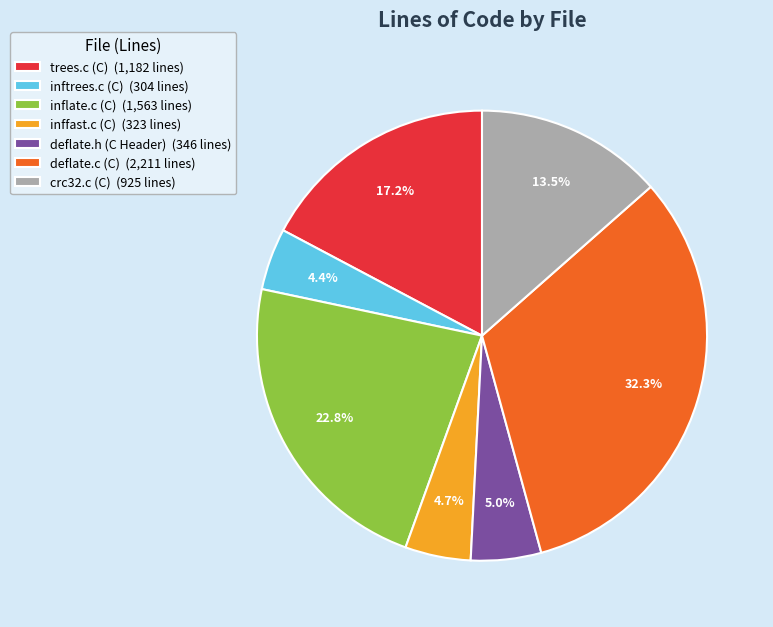

Is there a majority slice in this chart?

No